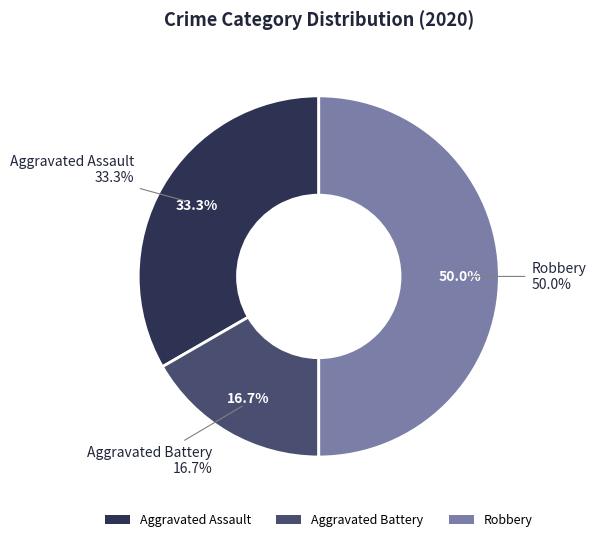

What is the largest slice in the pie chart?

Robbery